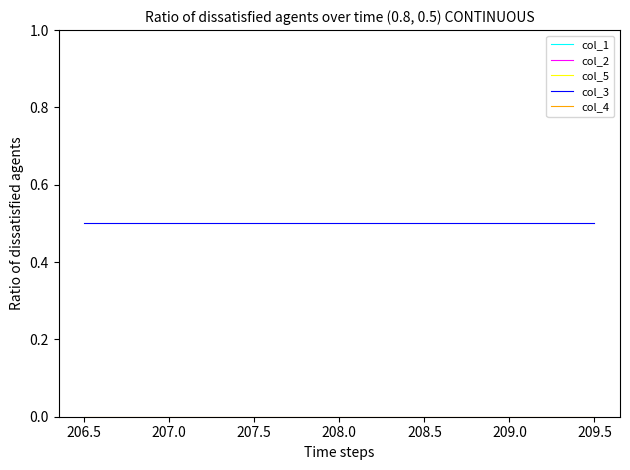

Count the number of data series in this chart.

5